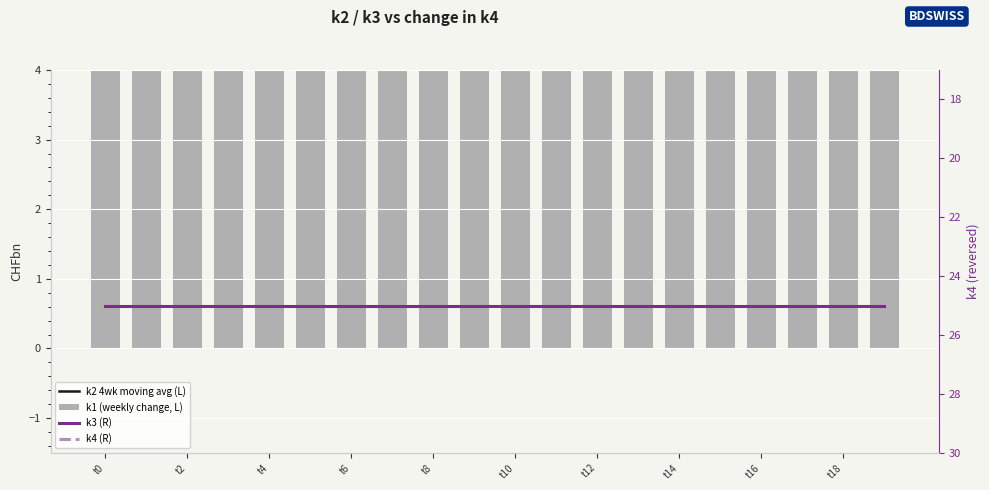

Between t6 and t16, which series saw the biggest shift?

k2 4wk moving avg (L)